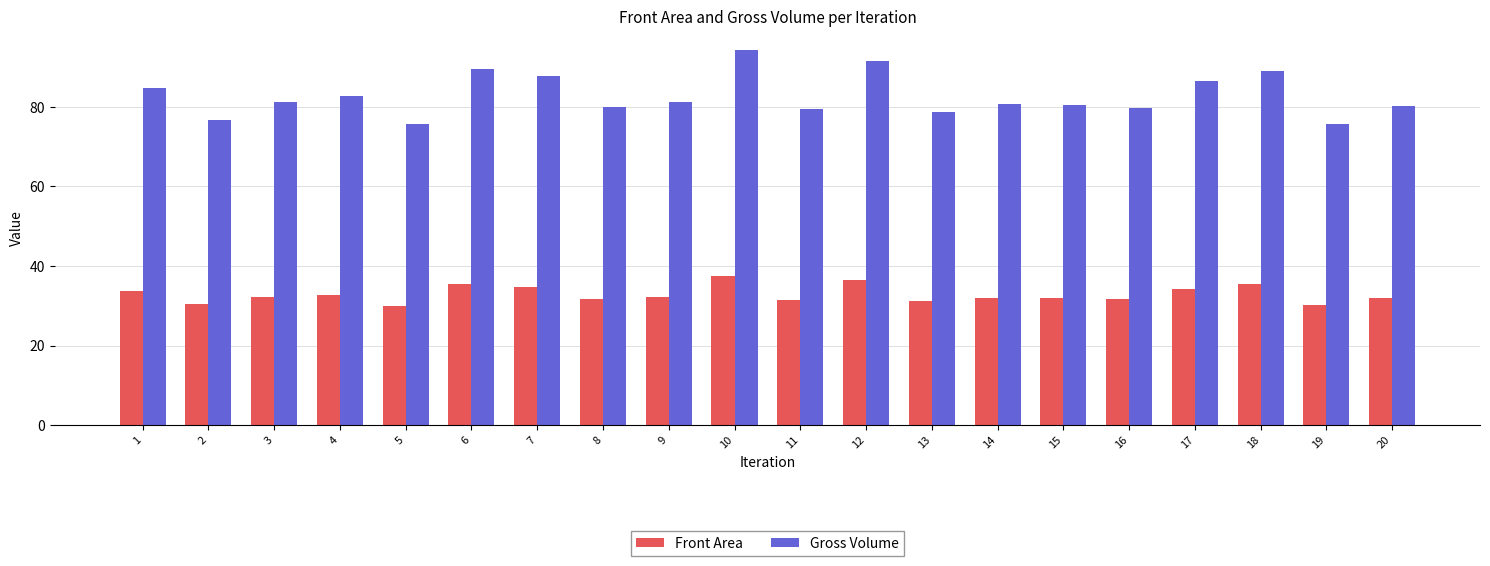

The Front Area series shows 30.1 at 5. True or false?

True